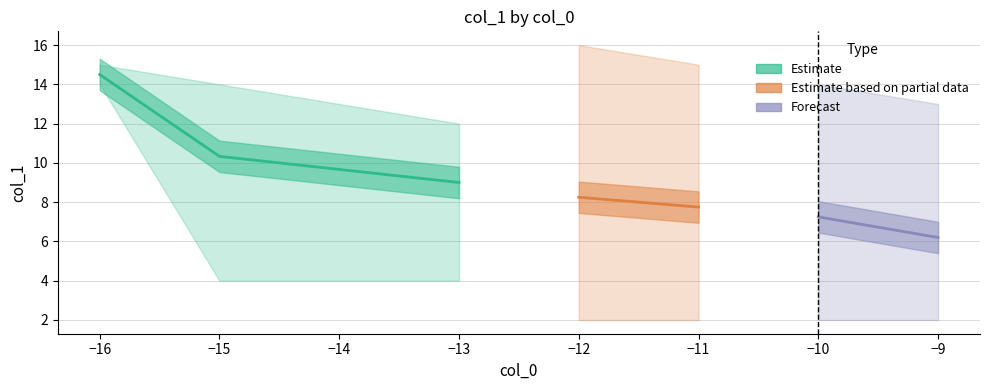

Is the value of upper at -10 greater than the value of mean at -10?

Yes